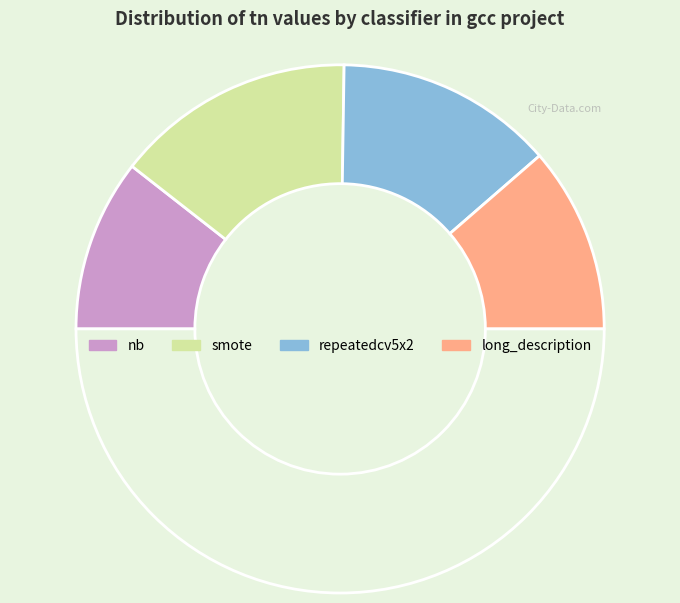

Count the number of slices in the pie.

5